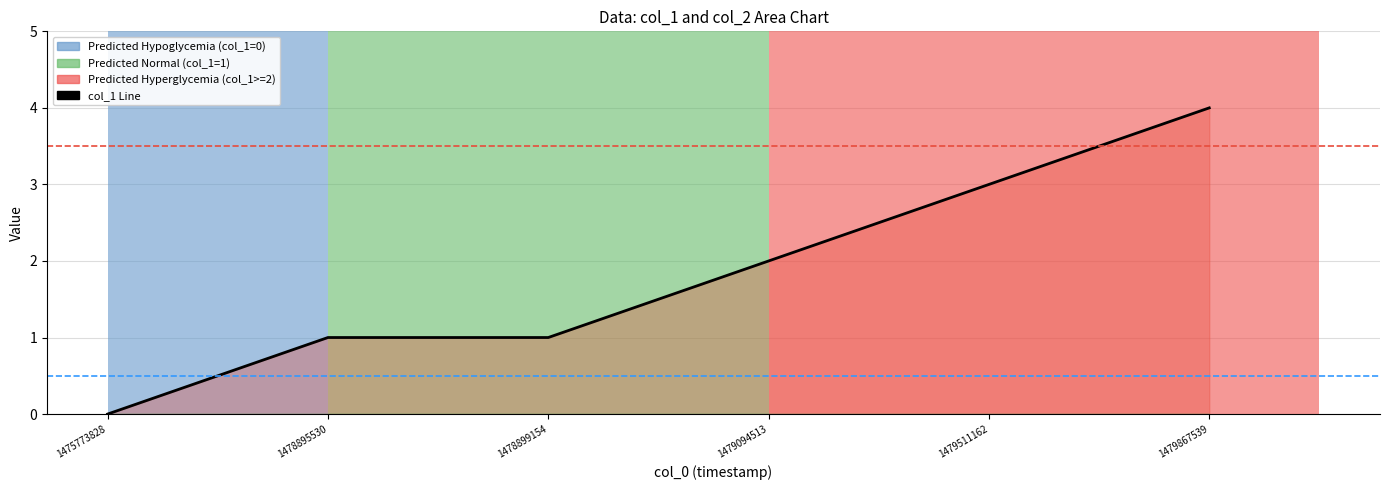

What is the difference between the values at 1479511162 and 1478899154?

2